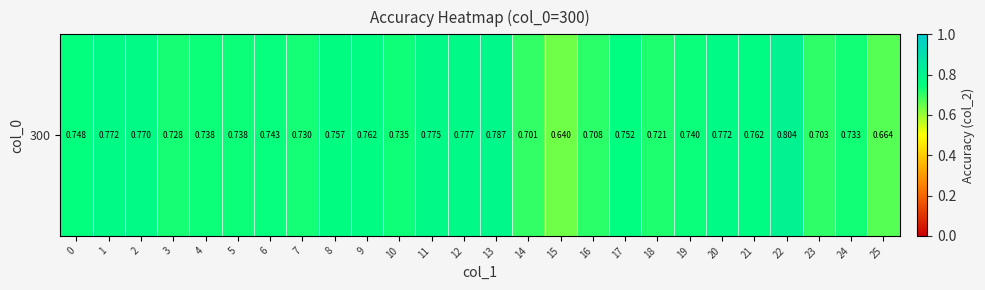

Which has a higher value, 14 or 18?

18